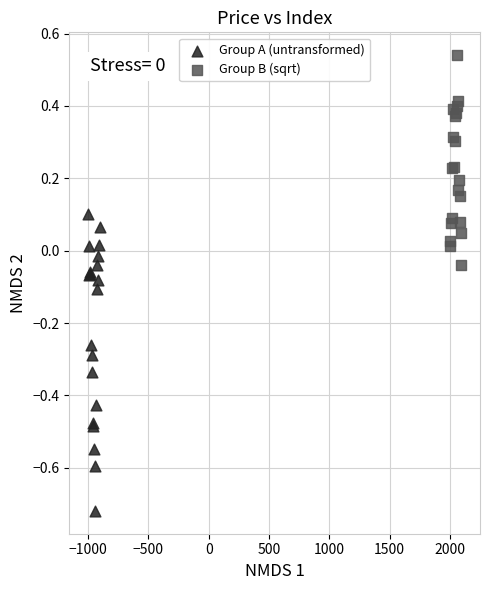

Which series contains the lowest Y value?

Group A (untransformed)